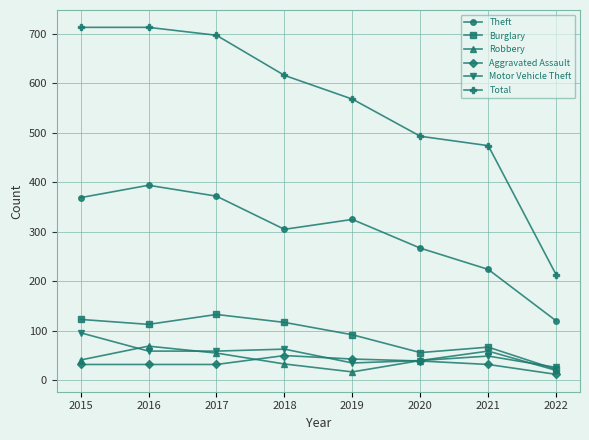

Rank the series by their maximum value, from lowest to highest.

Aggravated Assault, Robbery, Motor Vehicle Theft, Burglary, Theft, Total